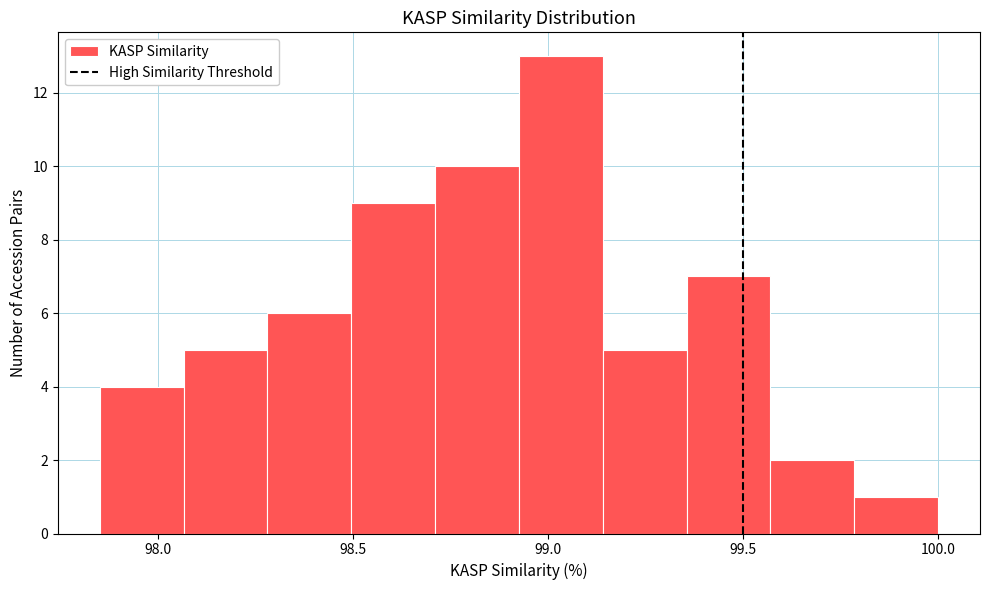

Reading left to right, list every bar in this chart as the range it spans on the x-axis followed by its height. Neither the bar edges nor the heights are printed on the chart, so give them approximately, as read against the axes.

97.850 to 98.065: 4
98.065 to 98.280: 5
98.280 to 98.495: 6
98.495 to 98.710: 9
98.710 to 98.925: 10
98.925 to 99.140: 13
99.140 to 99.355: 5
99.355 to 99.570: 7
99.570 to 99.785: 2
99.785 to 100.000: 1